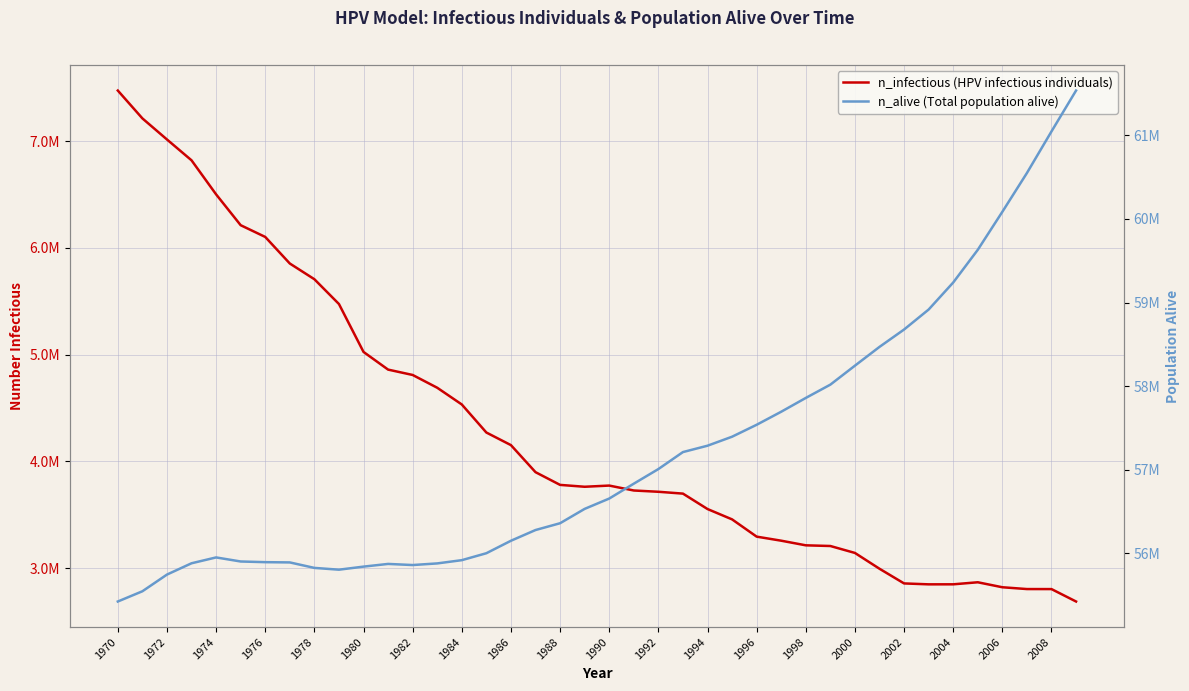

What is the value of the n_alive (Total population alive) point at the 32nd from the left?

58469116.0